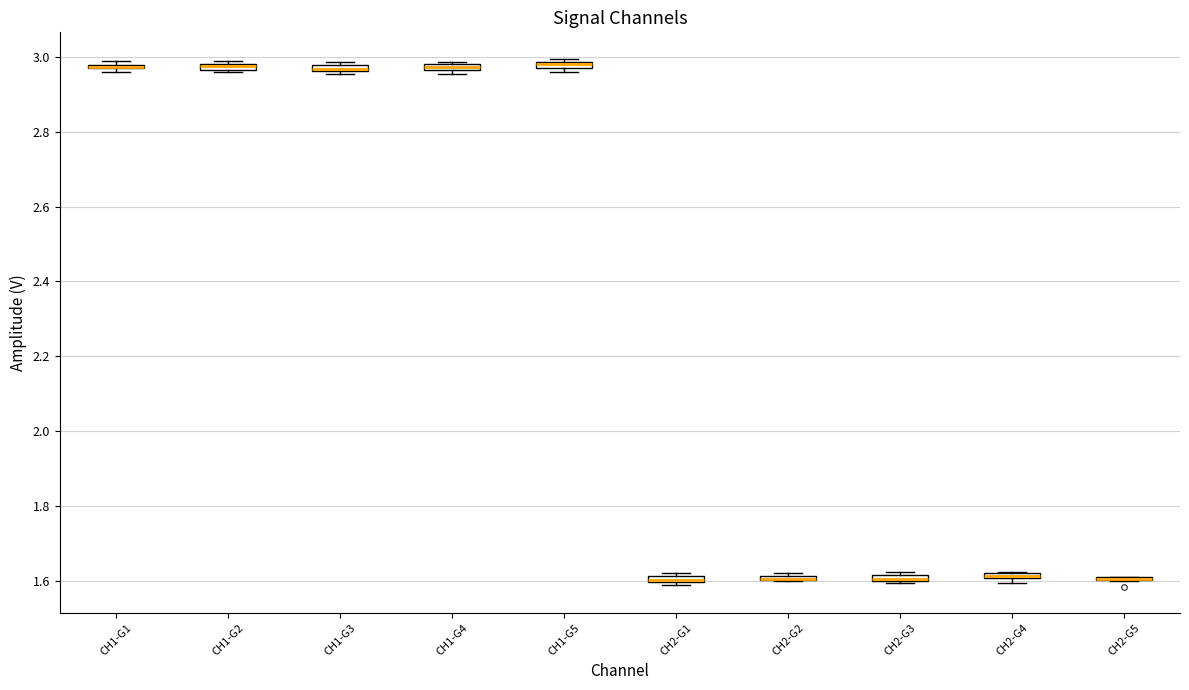

Where is the upper edge of the box for CH2-G3 on the y-axis? The values are not printed on the chart, so give them approximately, as read against the axis.

1.62